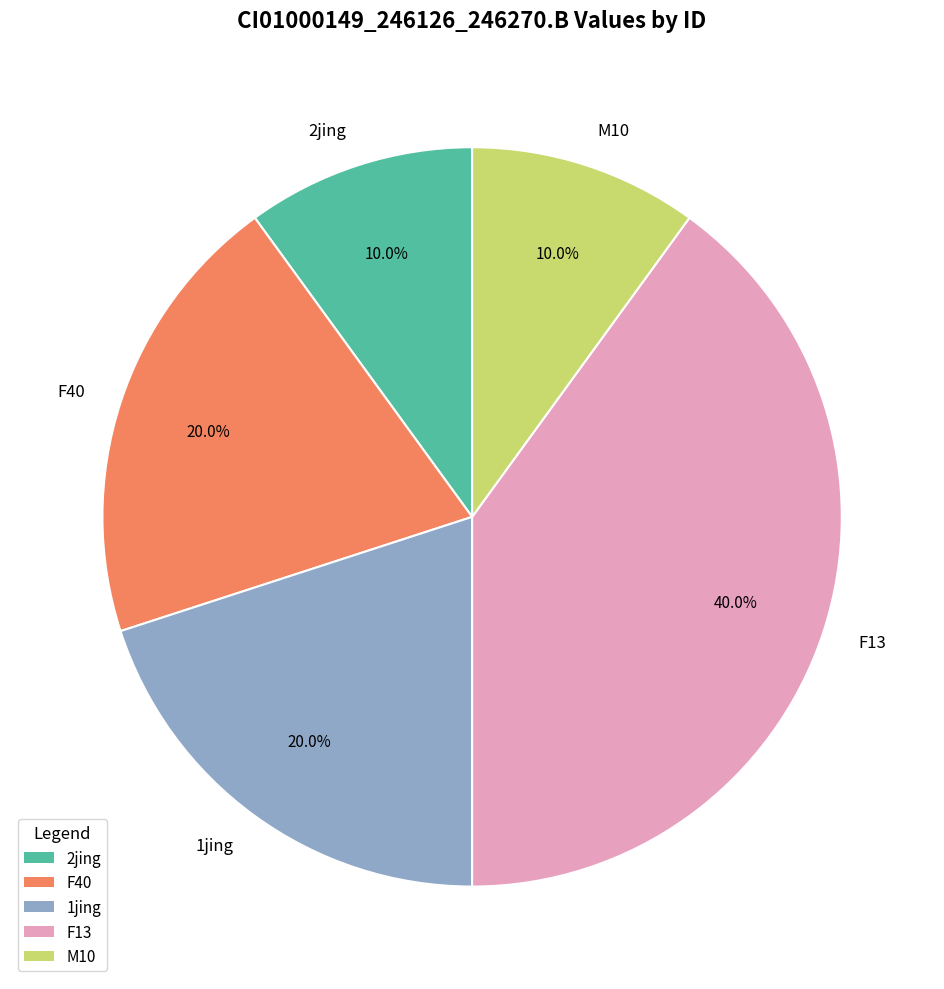

What percentage is the M10 slice, to the nearest percent?

10%